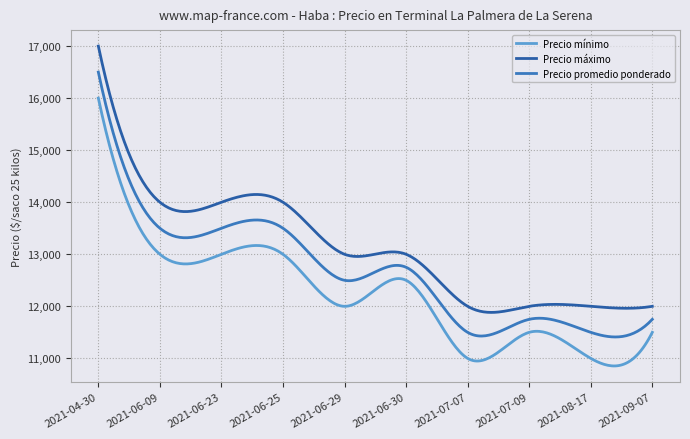

Does the chart display data point markers on the line(s)?

No